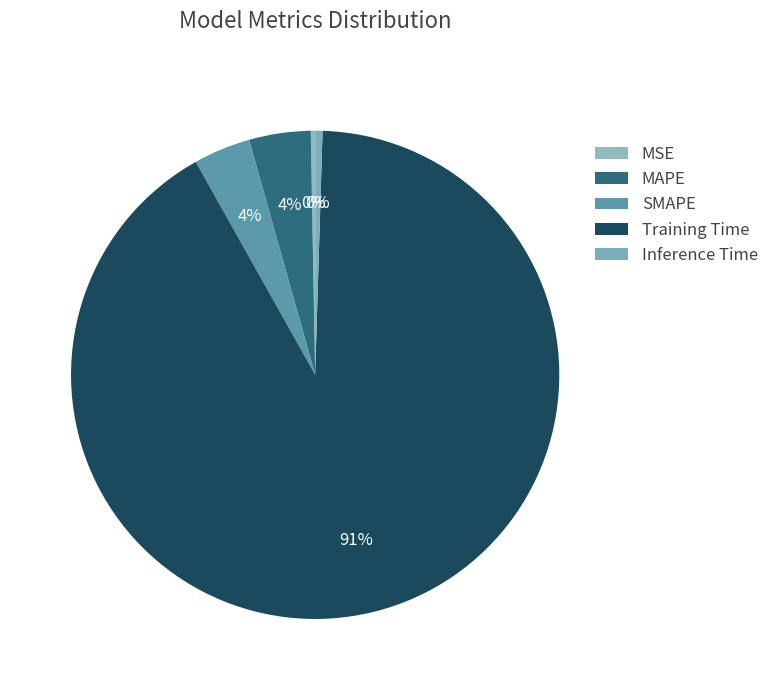

How many slices are in this pie chart?

5